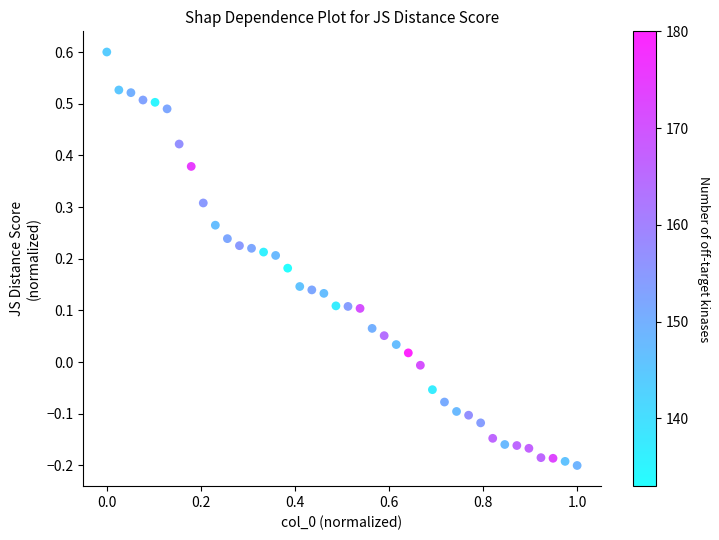

What is the range of Y values (max minus min)?

0.8